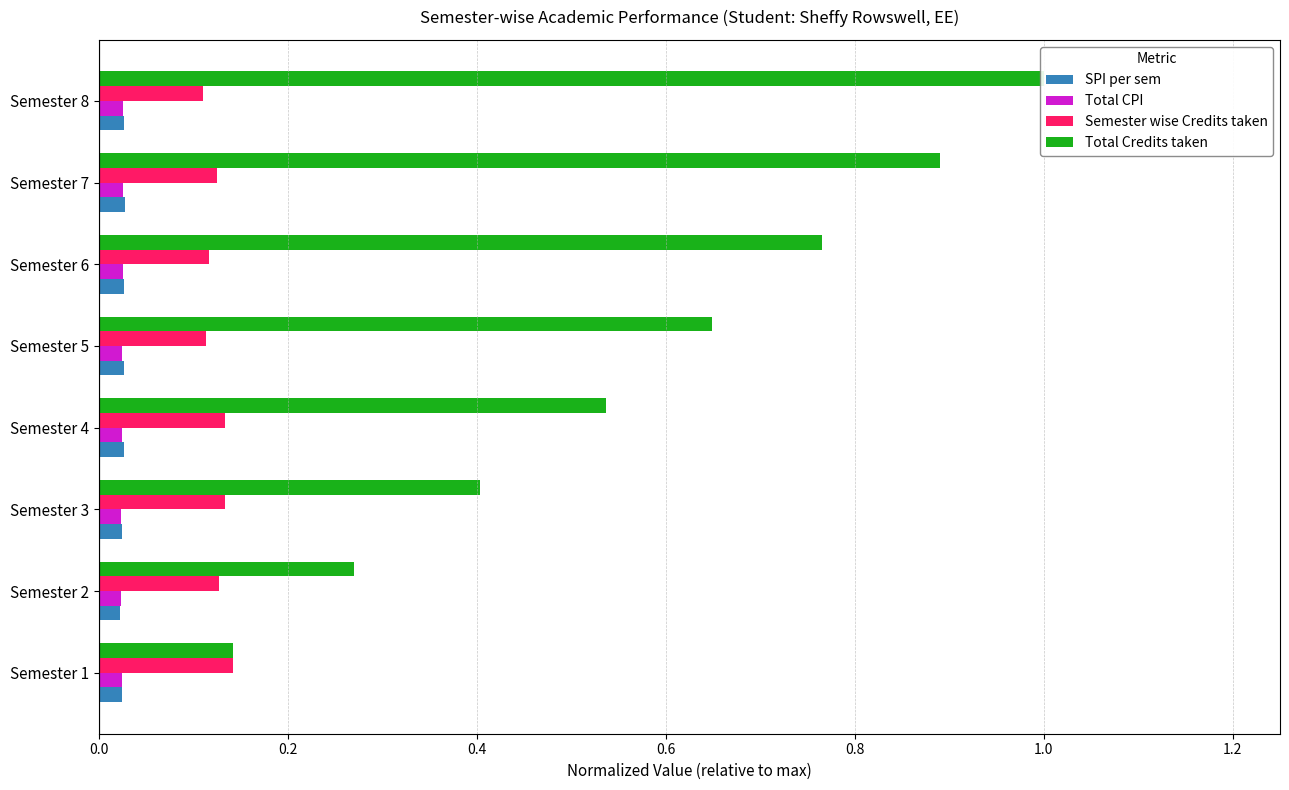

How many bars are there in each group?

4